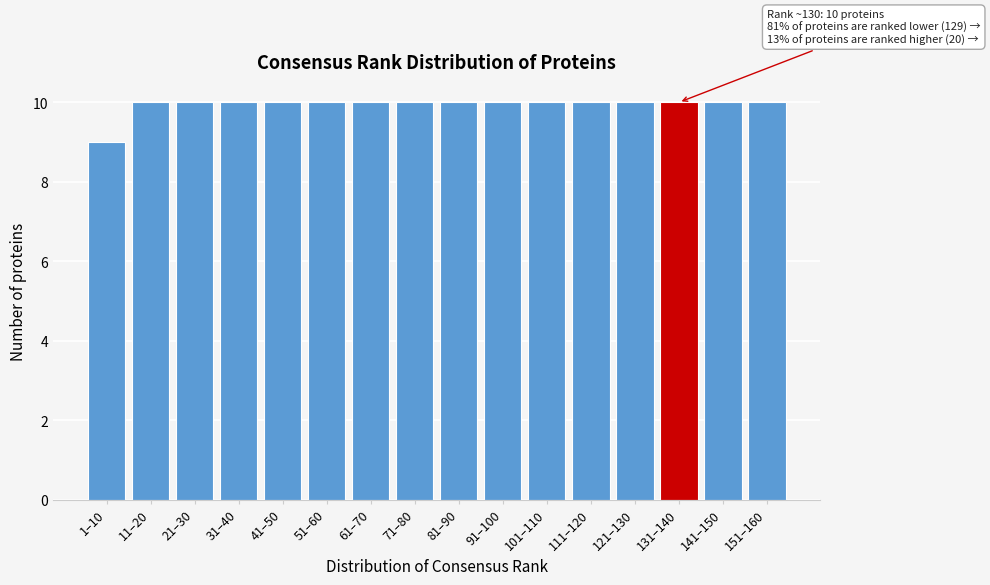

Reading right to left, extract all data points from this chart.

10	10	10	10	10	10	10	10	10	10	10	10	10	10	10	9